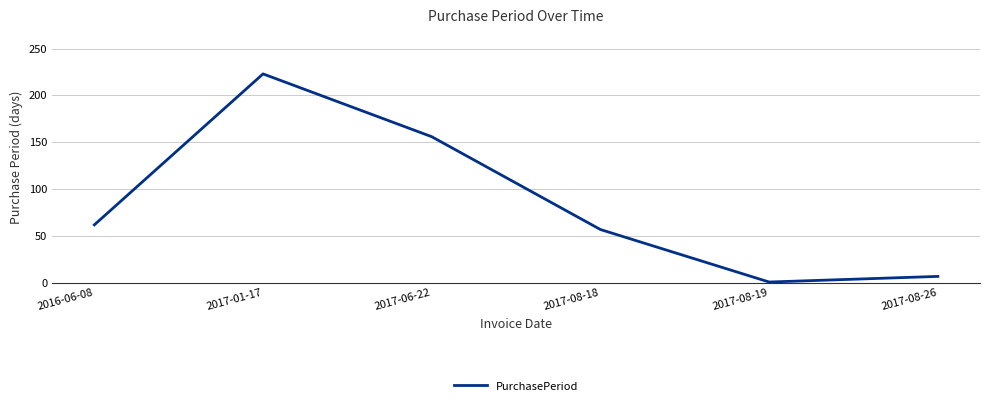

Which has a higher value, 2017-06-22 or 2016-06-08?

2017-06-22